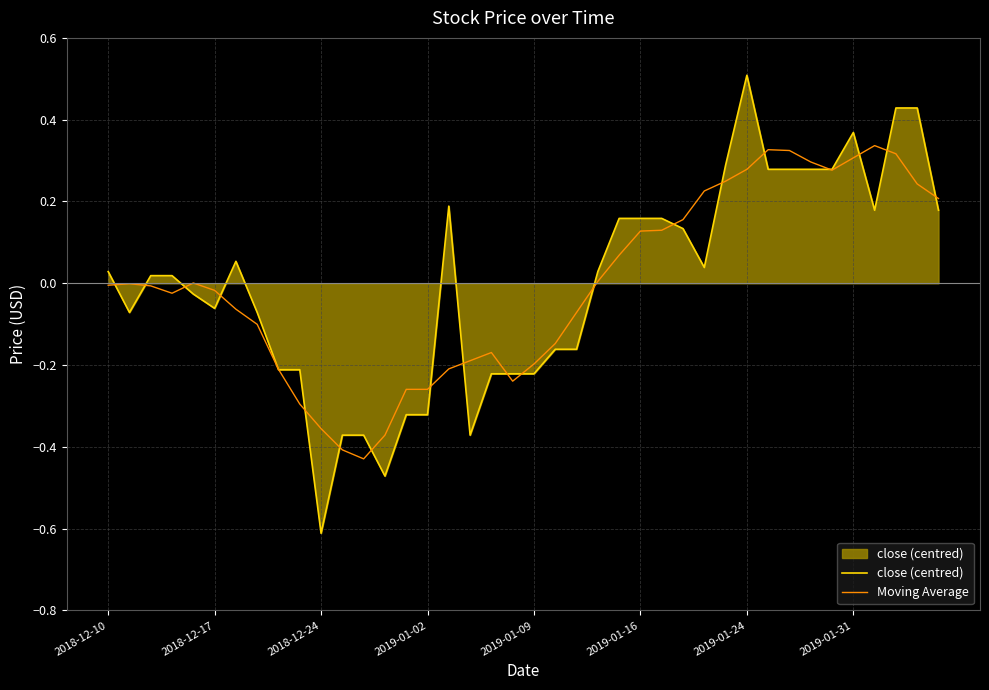

What is the minimum value shown in the chart?

-0.6